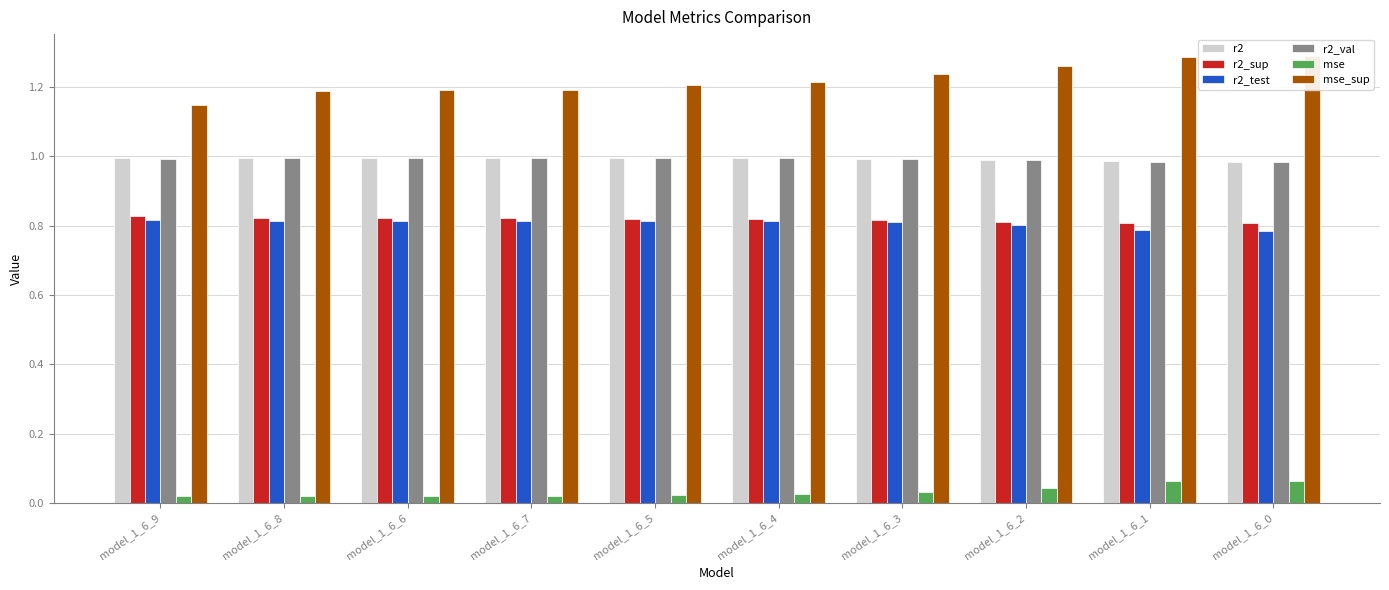

Count the mse values in the range 0 to 1.

10